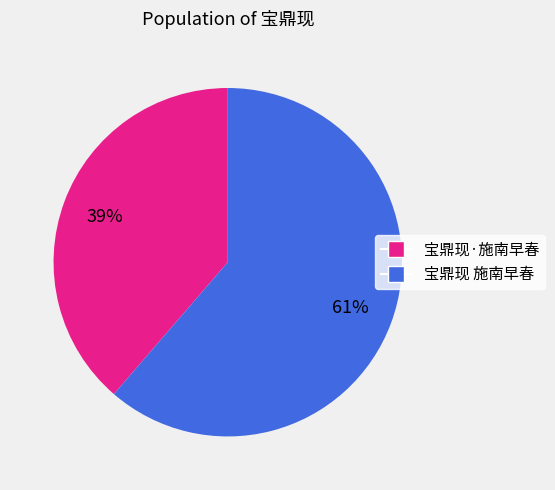

To the nearest percent, what is the combined percentage of 宝鼎现 施南早春 and 宝鼎现·施南早春?

100%